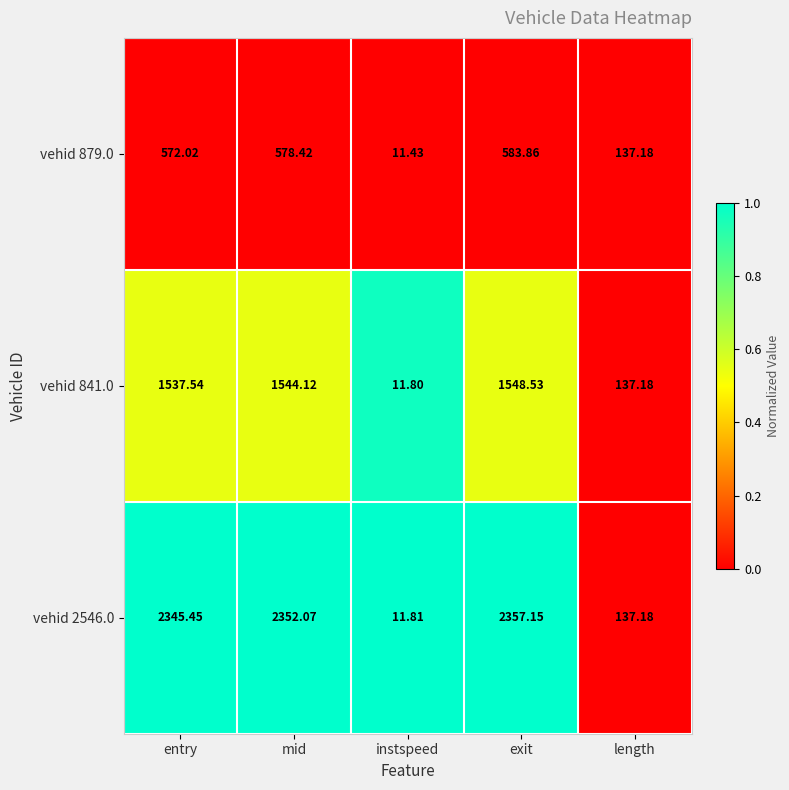

At which category does the chart reach its minimum across all series?

instspeed